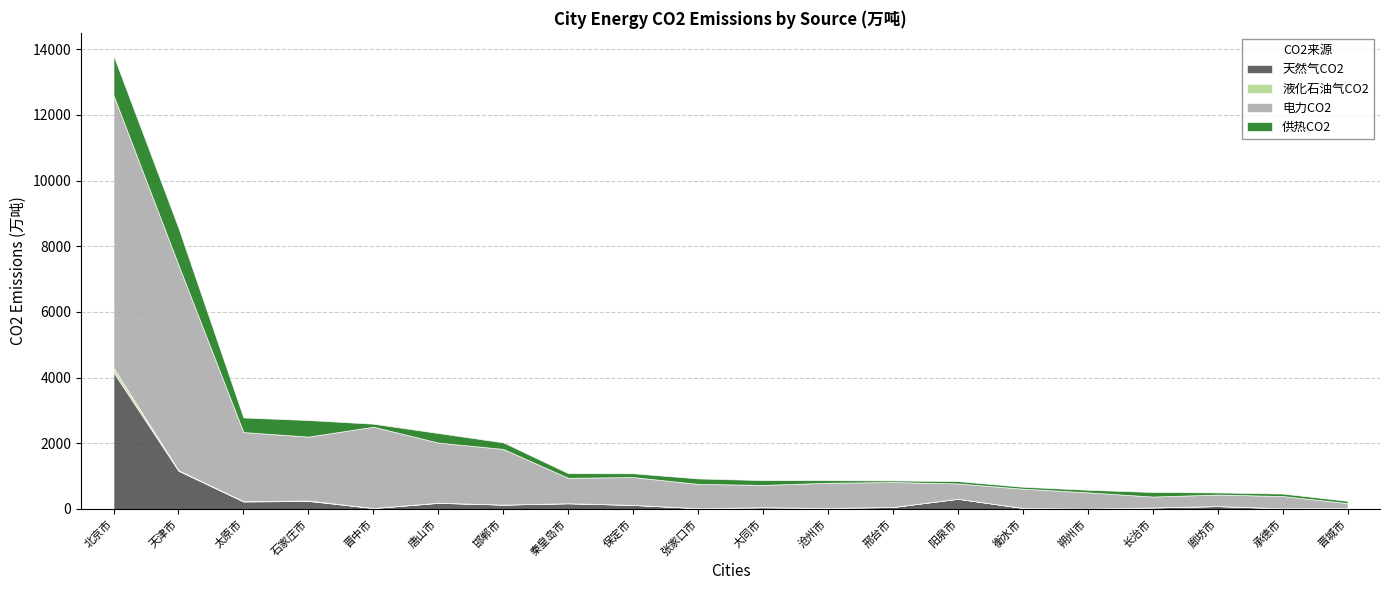

At which label does 液化石油气产生的二氧化碳 reach its peak?

北京市